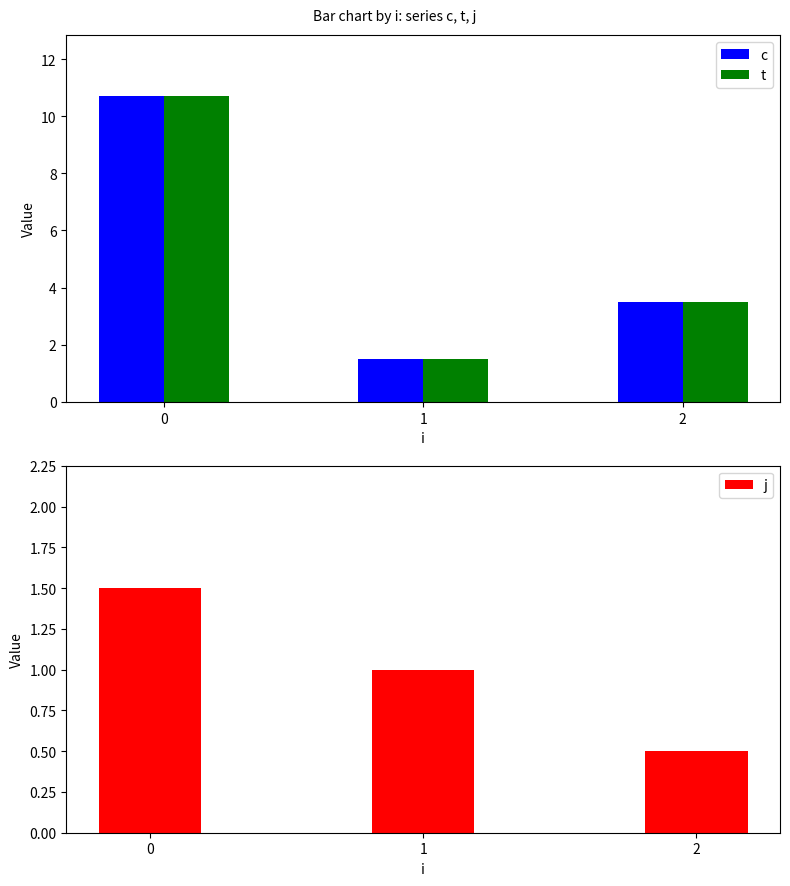

At how many categories does at least one series exceed 5?

1